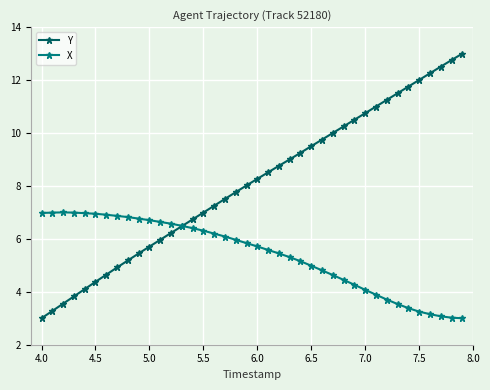

What is the smallest value displayed?

3.0